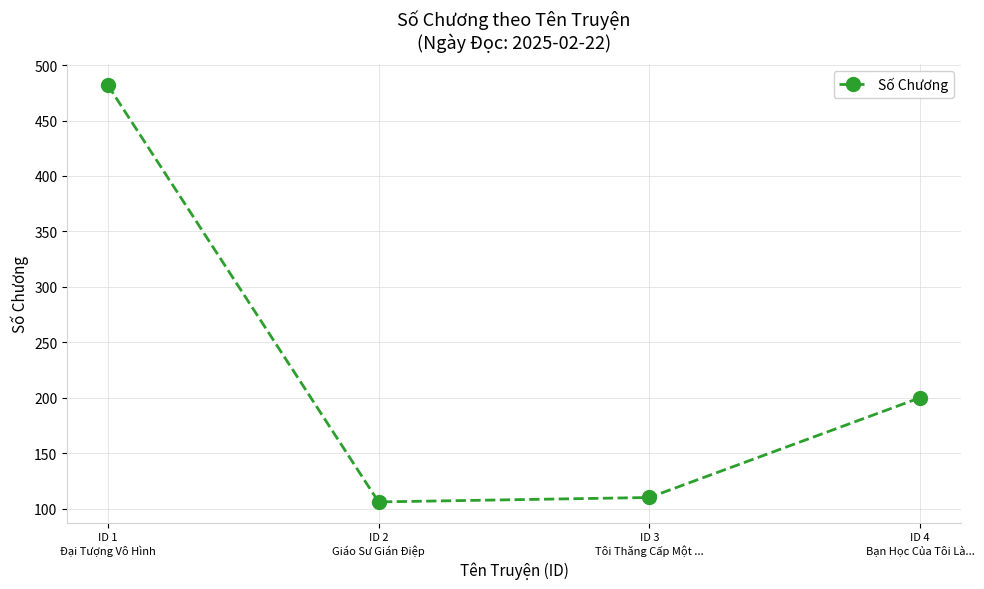

True or false: the data shows 161 at ID 3
Tôi Thăng Cấp Một ....

False